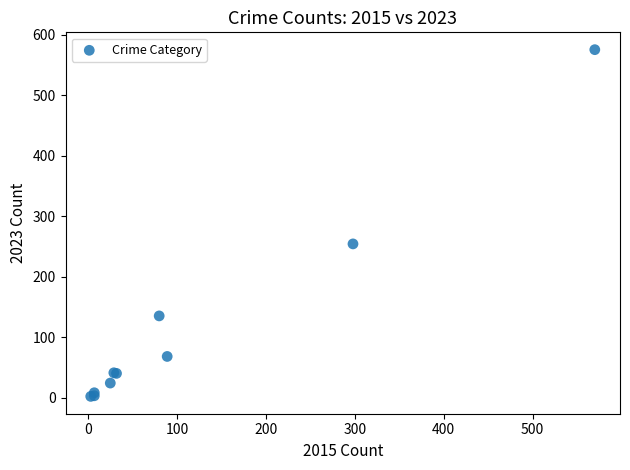

What Y value in the scatter plot is closest to 288?

254